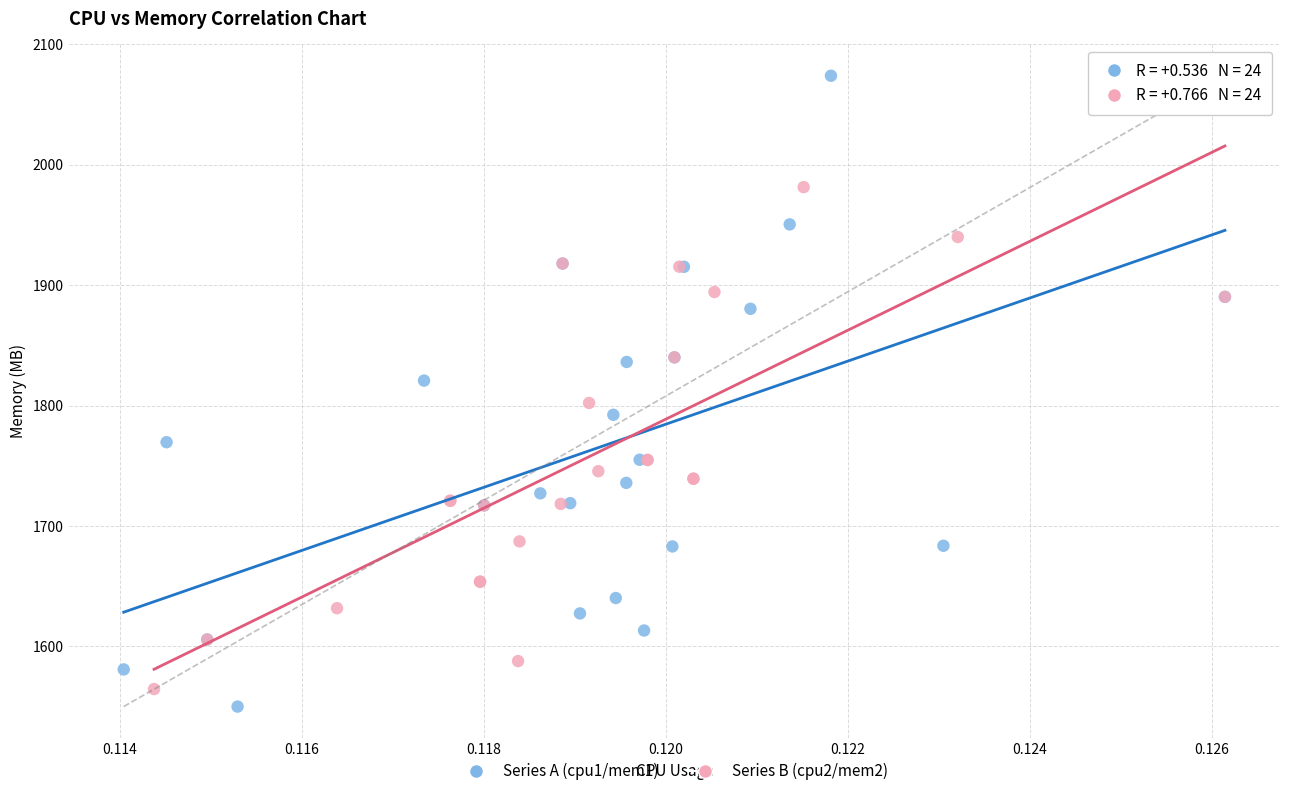

Which series reaches the maximum Y coordinate?

Series A (cpu1/mem1)